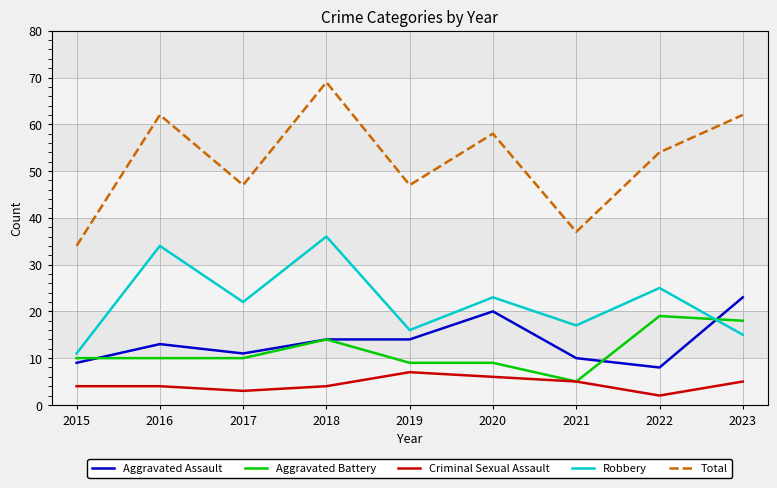

Reading left to right, list all the values displayed in this chart.

Aggravated Assault: 2015=9	2016=13	2017=11	2018=14	2019=14	2020=20	2021=10	2022=8	2023=23
Aggravated Battery: 2015=10	2016=10	2017=10	2018=14	2019=9	2020=9	2021=5	2022=19	2023=18
Criminal Sexual Assault: 2015=4	2016=4	2017=3	2018=4	2019=7	2020=6	2021=5	2022=2	2023=5
Robbery: 2015=11	2016=34	2017=22	2018=36	2019=16	2020=23	2021=17	2022=25	2023=15
Total: 2015=34	2016=62	2017=47	2018=69	2019=47	2020=58	2021=37	2022=54	2023=62